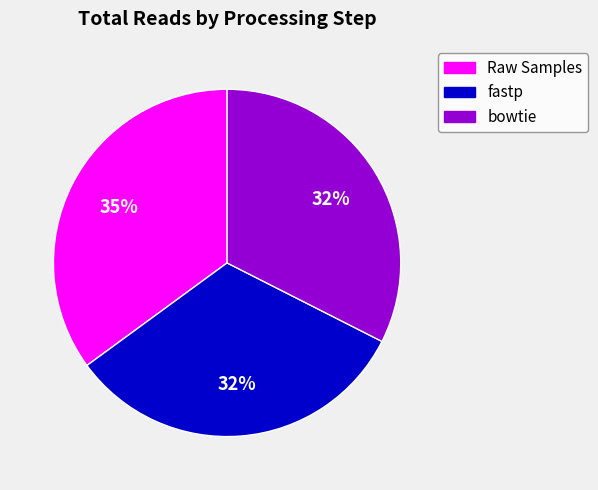

How many slices are in this pie chart?

3